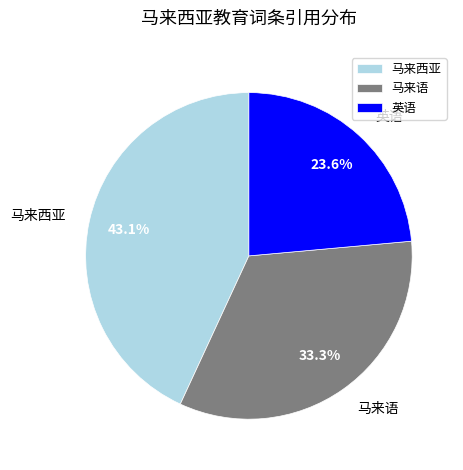

Which slice is the largest?

马来西亚